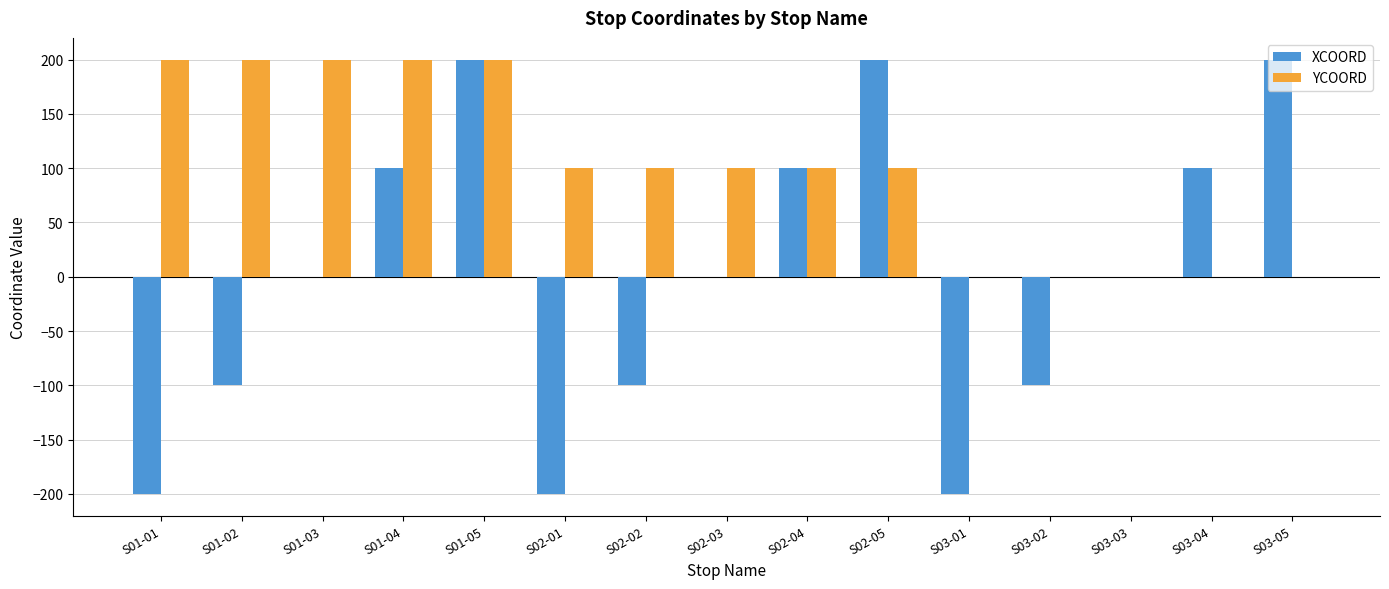

At which category is the sum across all series the highest?

S01-05